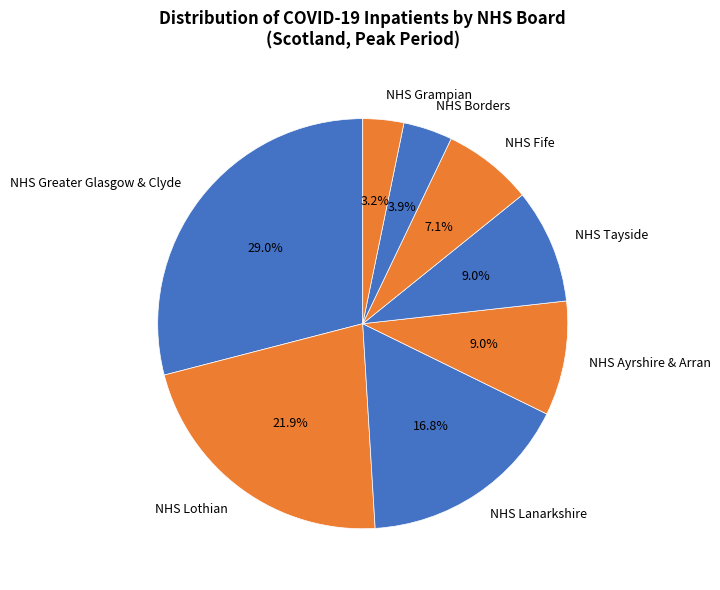

Does any single category account for the majority?

No